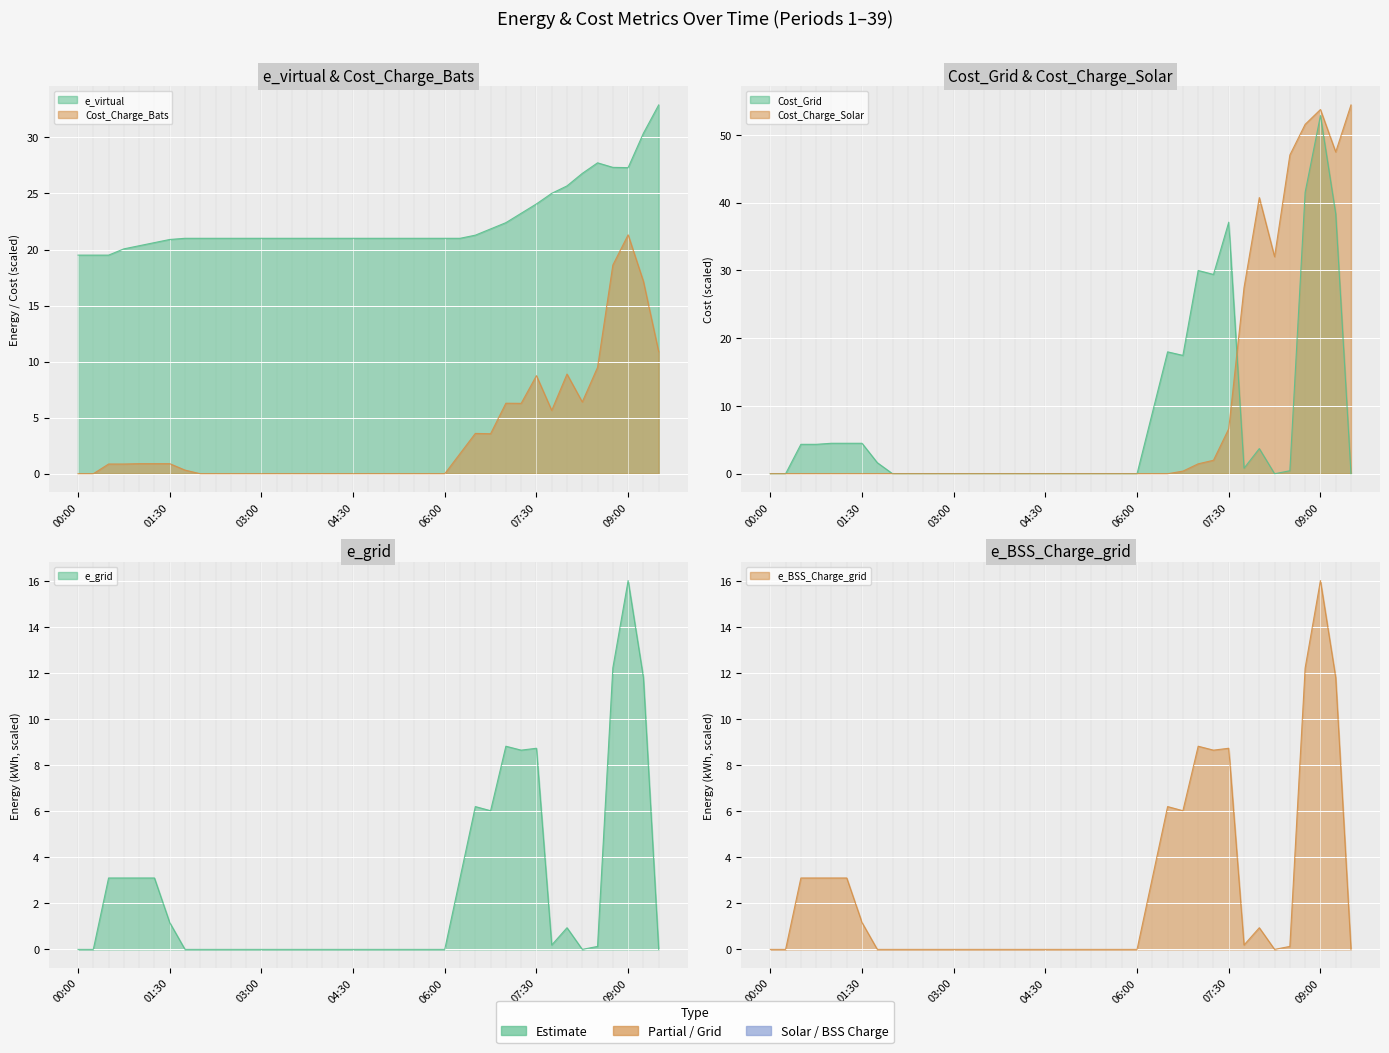

Between 03:00 and 08:00, which series saw the biggest shift?

Cost_Charge_Solar